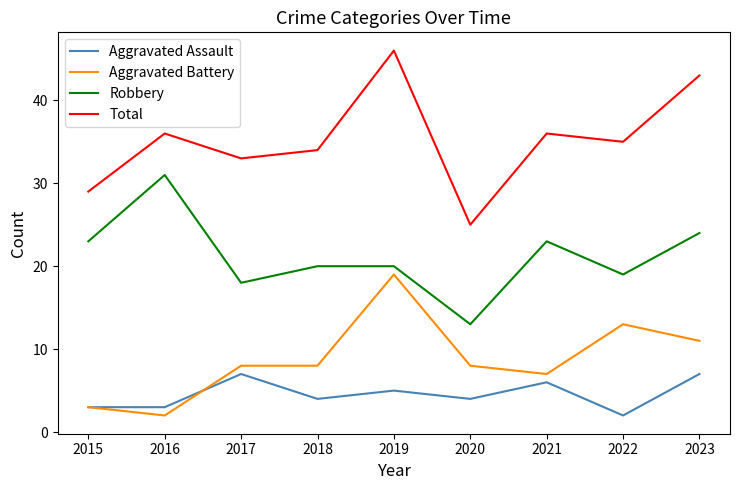

What is the minimum value shown in the chart?

2